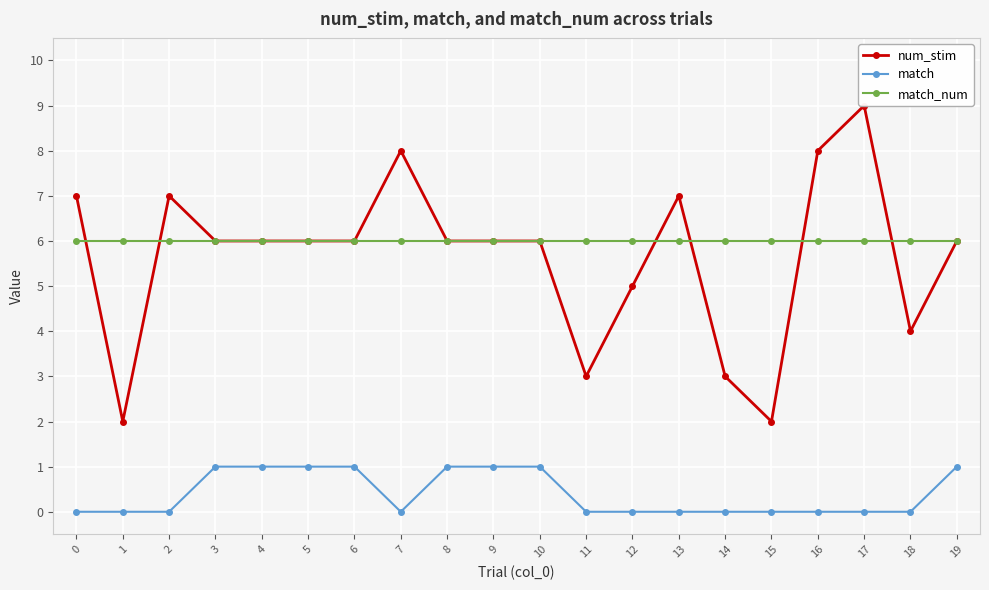

Rank the categories by match value from lowest to highest.

0, 1, 2, 7, 11, 12, 13, 14, 15, 16, 17, 18, 3, 4, 5, 6, 8, 9, 10, 19